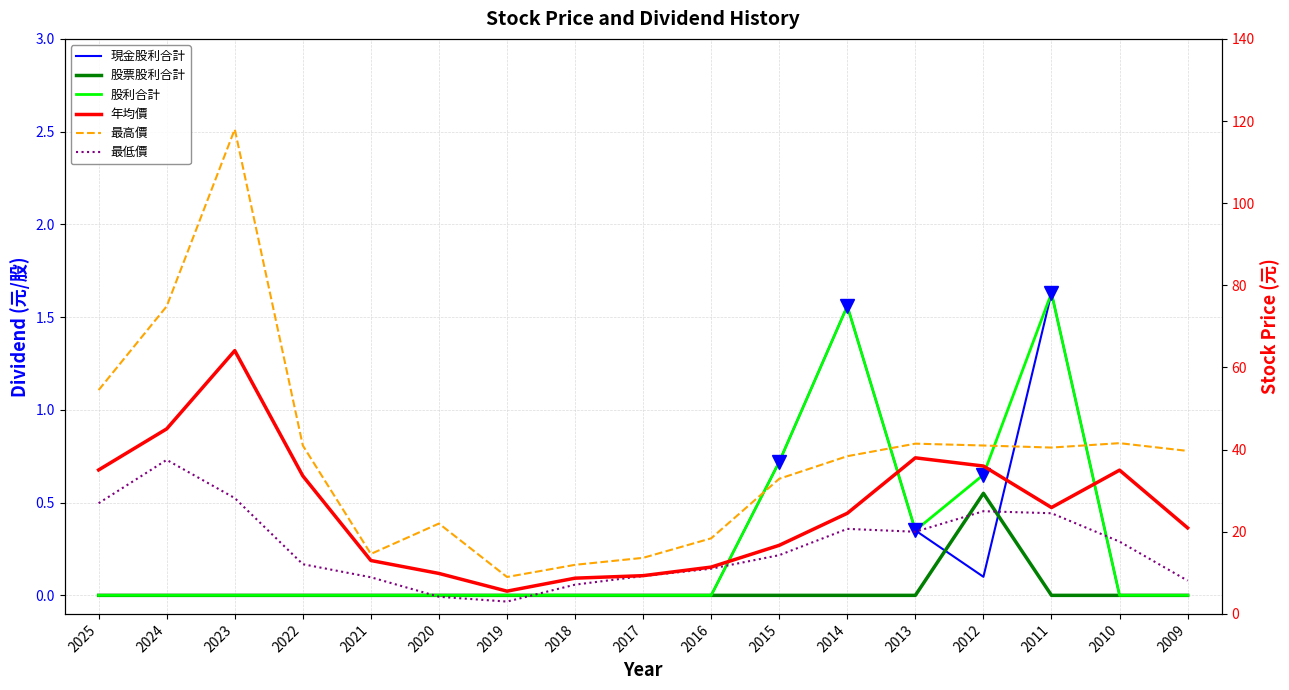

What are all the series names shown in the legend?

現金股利合計, 股票股利合計, 股利合計, 年均價, 最高價, 最低價